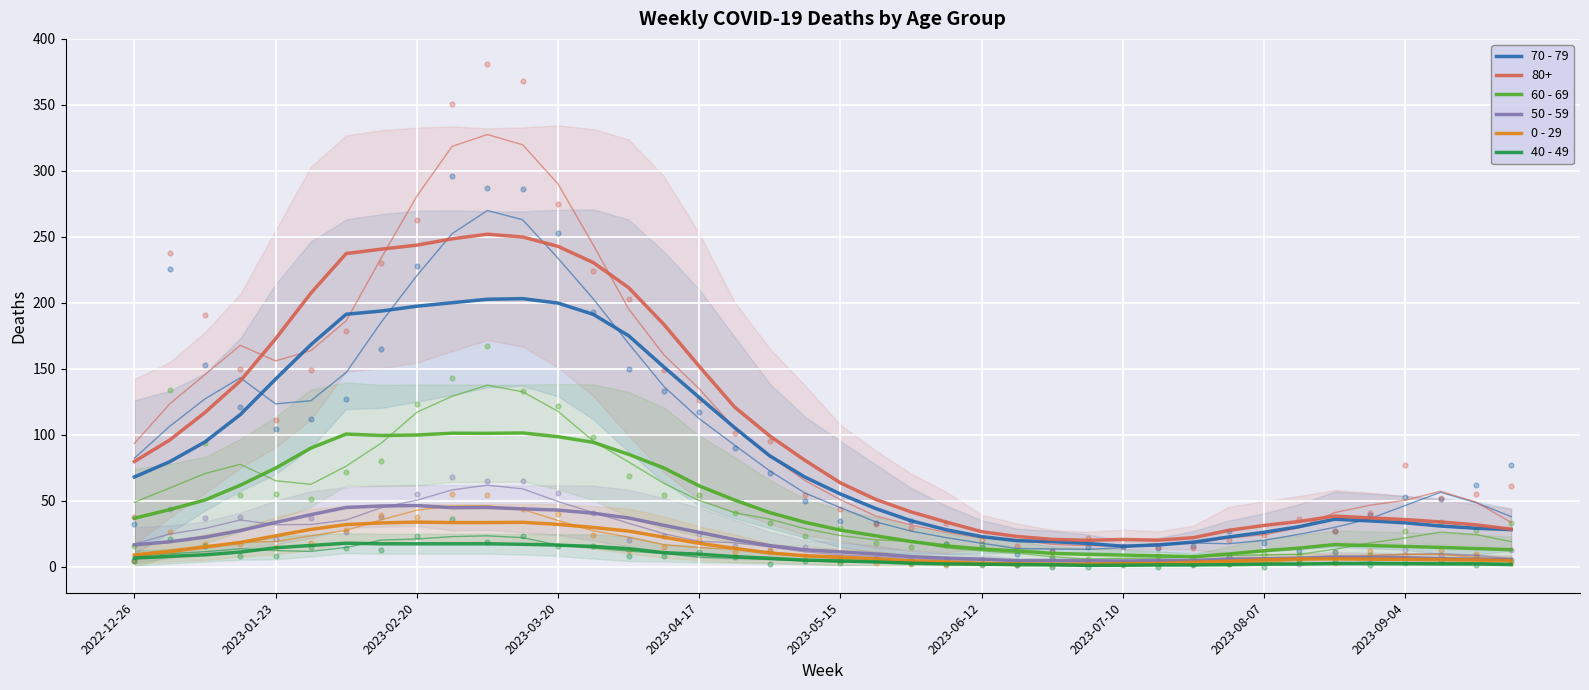

What is the total value across all series at 2023-07-10?

32.1